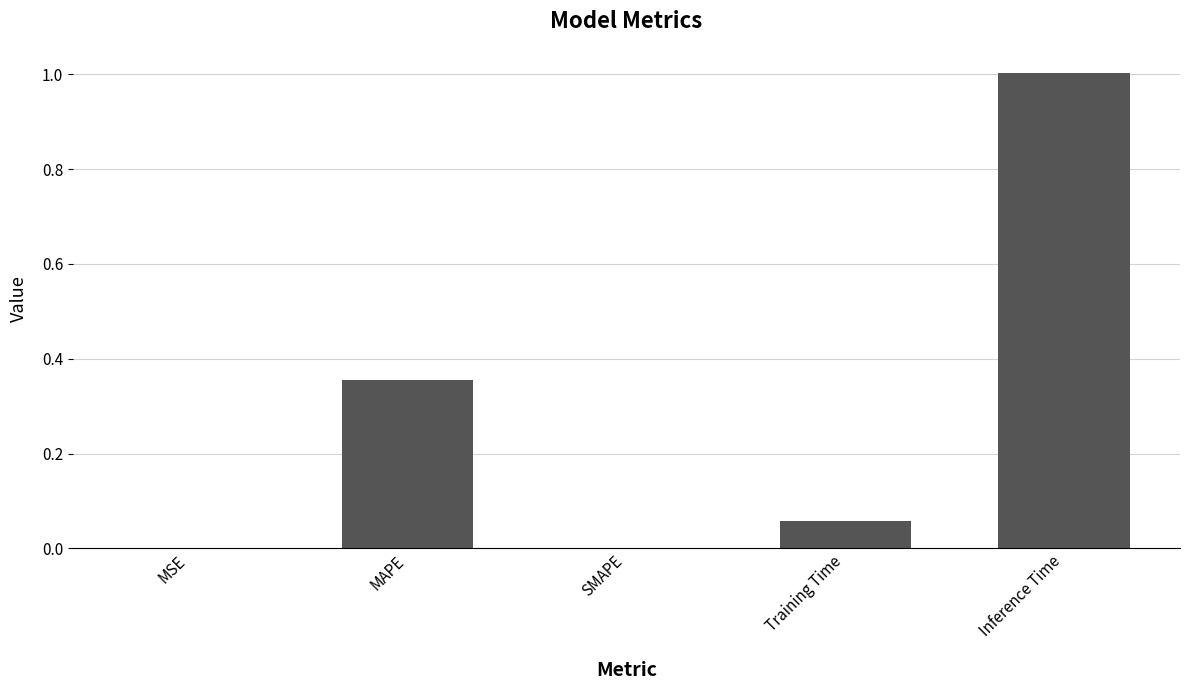

What is the change in value from MAPE to SMAPE?

-0.4